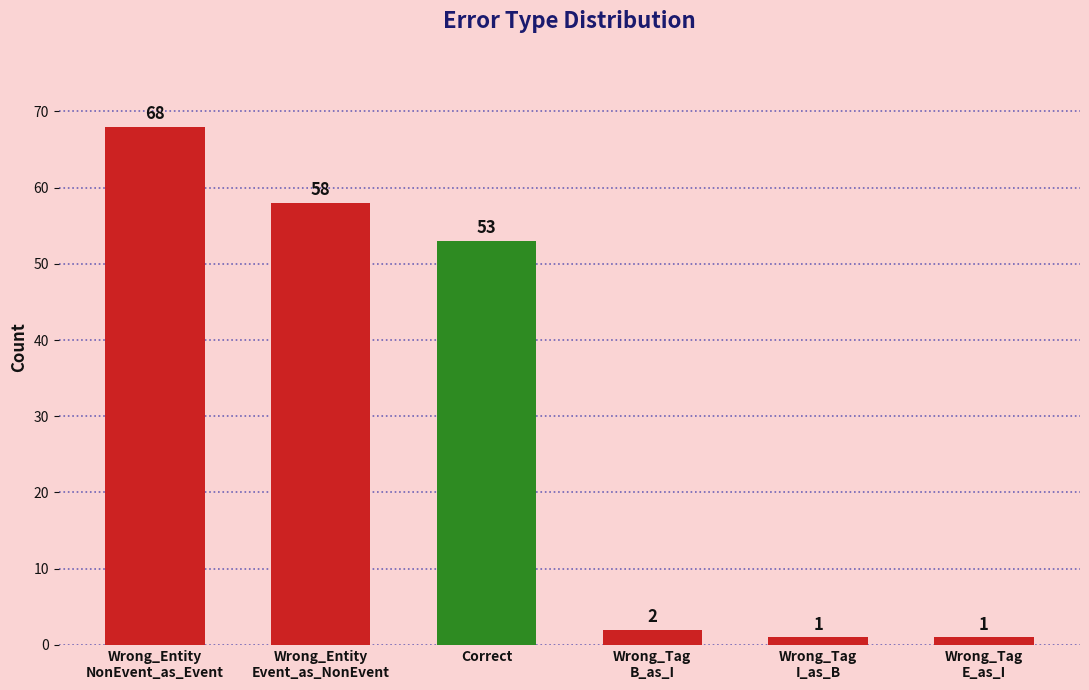

Does the chart contain stacked bars?

No